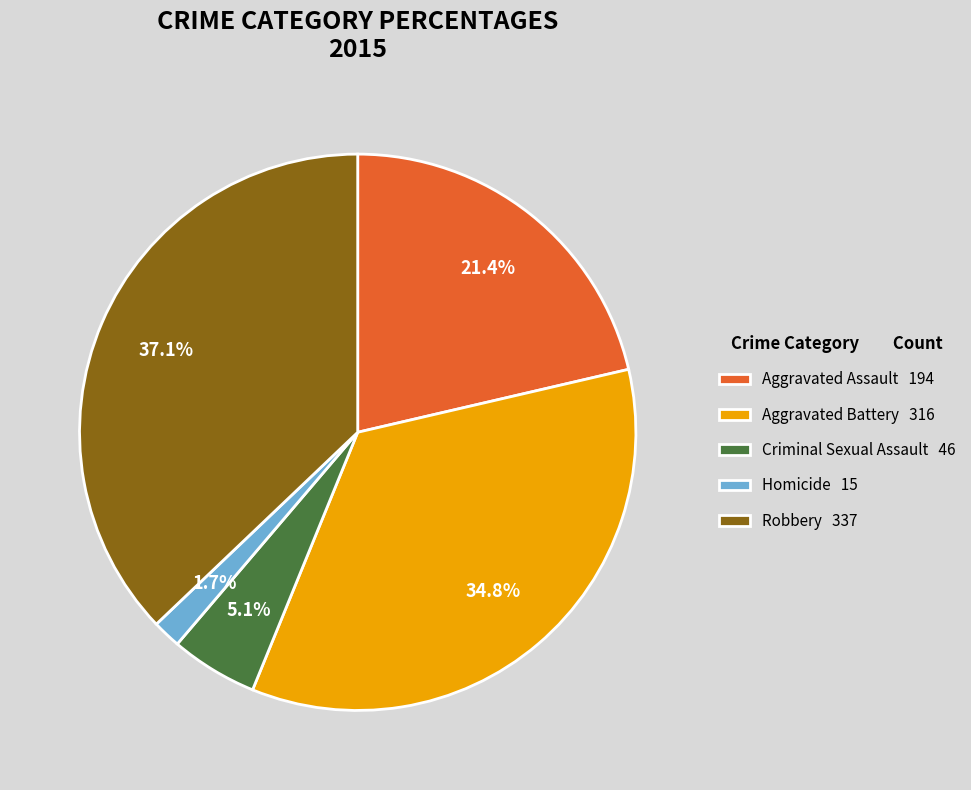

Is it true that Criminal Sexual Assault is 19% of the pie?

False